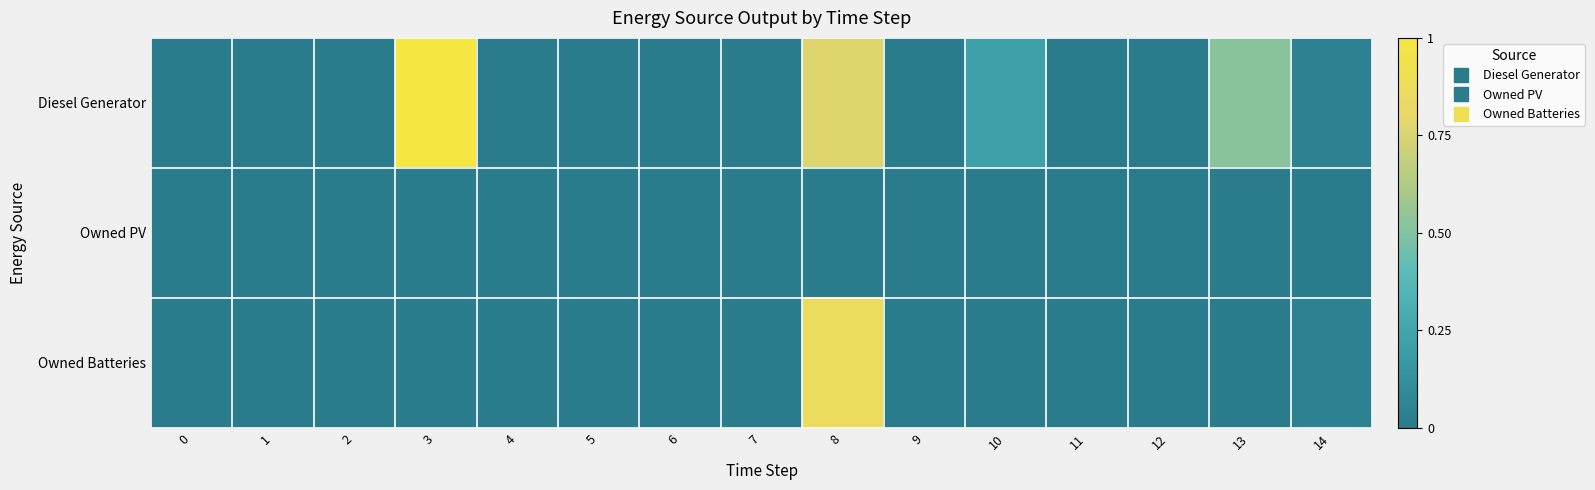

Rank the series by their average value, from highest to lowest.

Diesel Generator, Owned Batteries, Owned PV